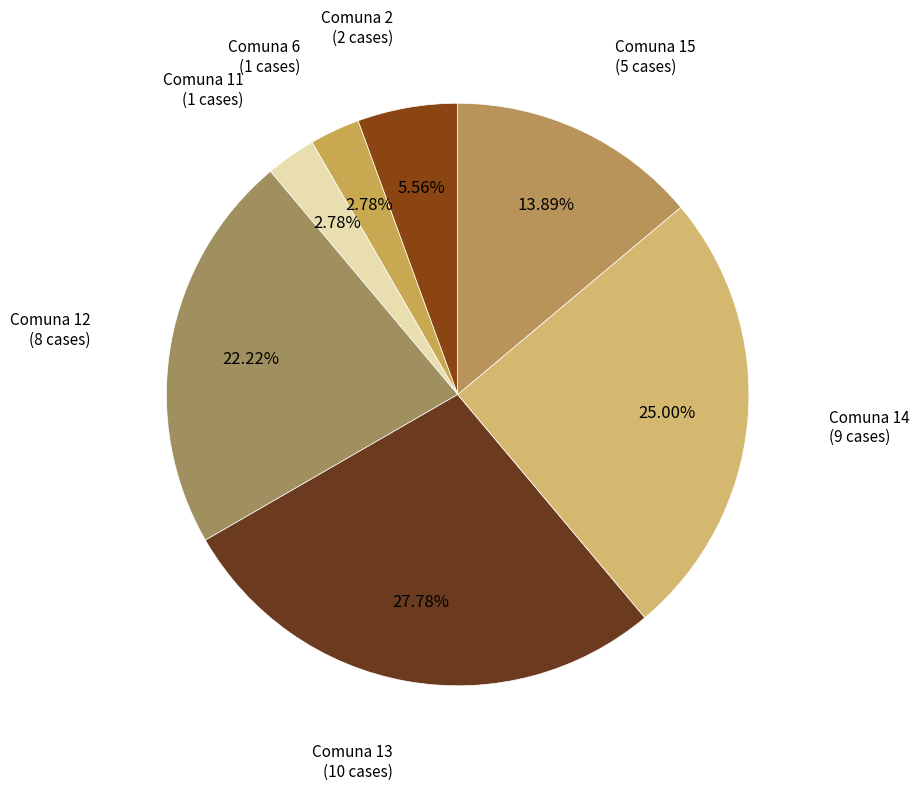

How many segments does this pie chart have?

7